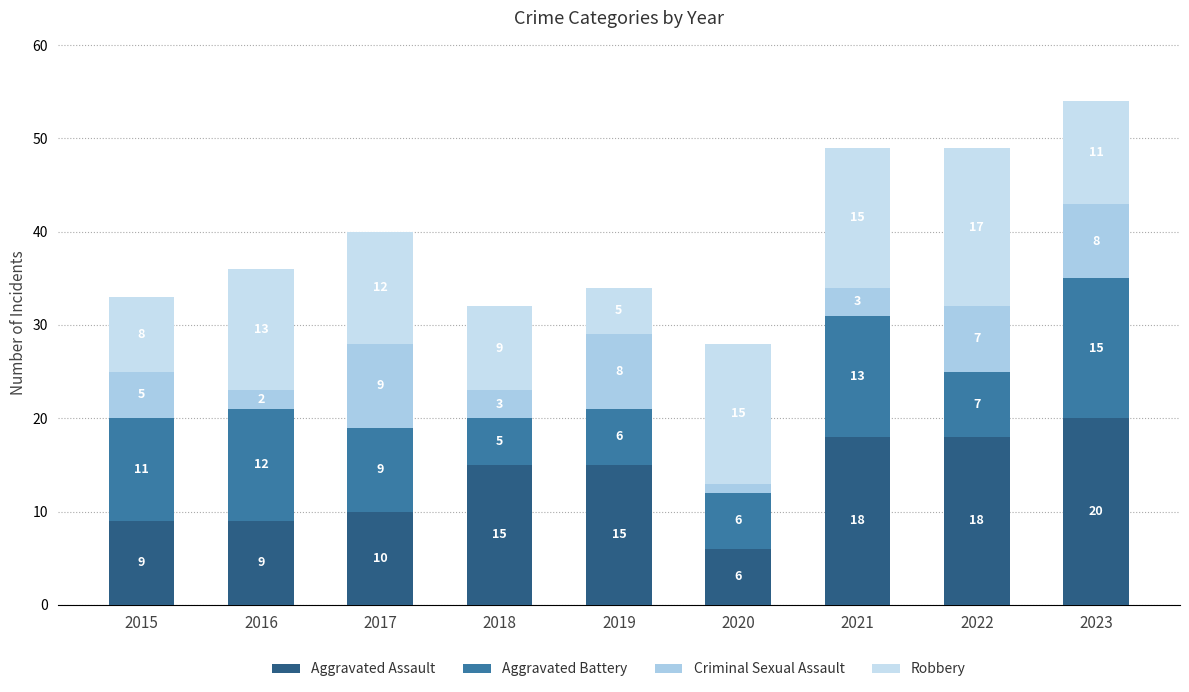

Rank the series at 2023 from lowest to highest value.

Criminal Sexual Assault, Robbery, Aggravated Battery, Aggravated Assault